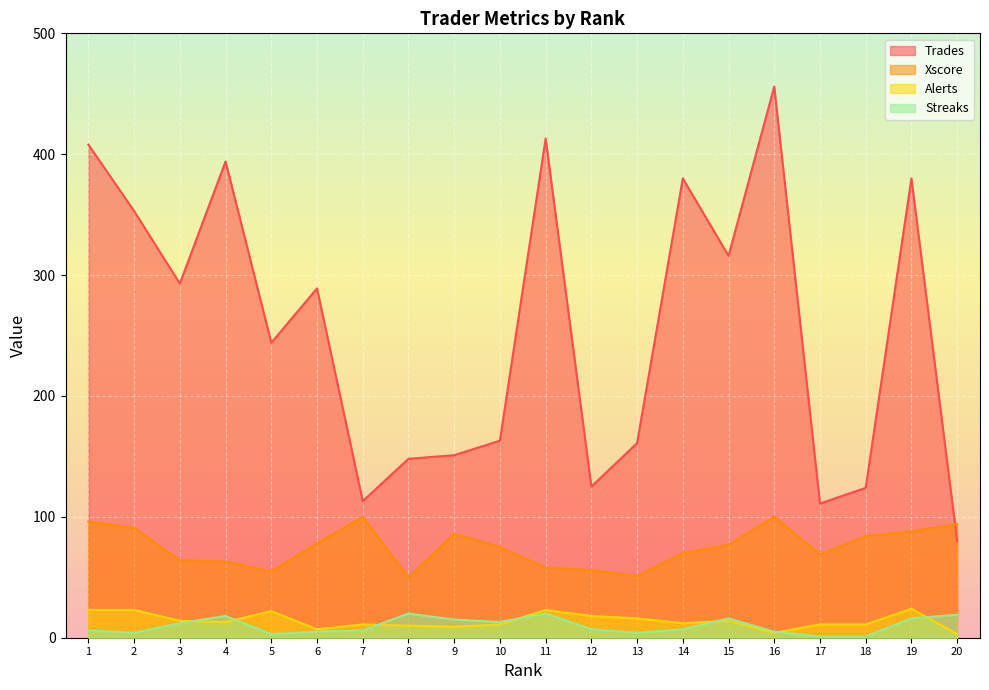

Between 1 and 19, which is larger?

1